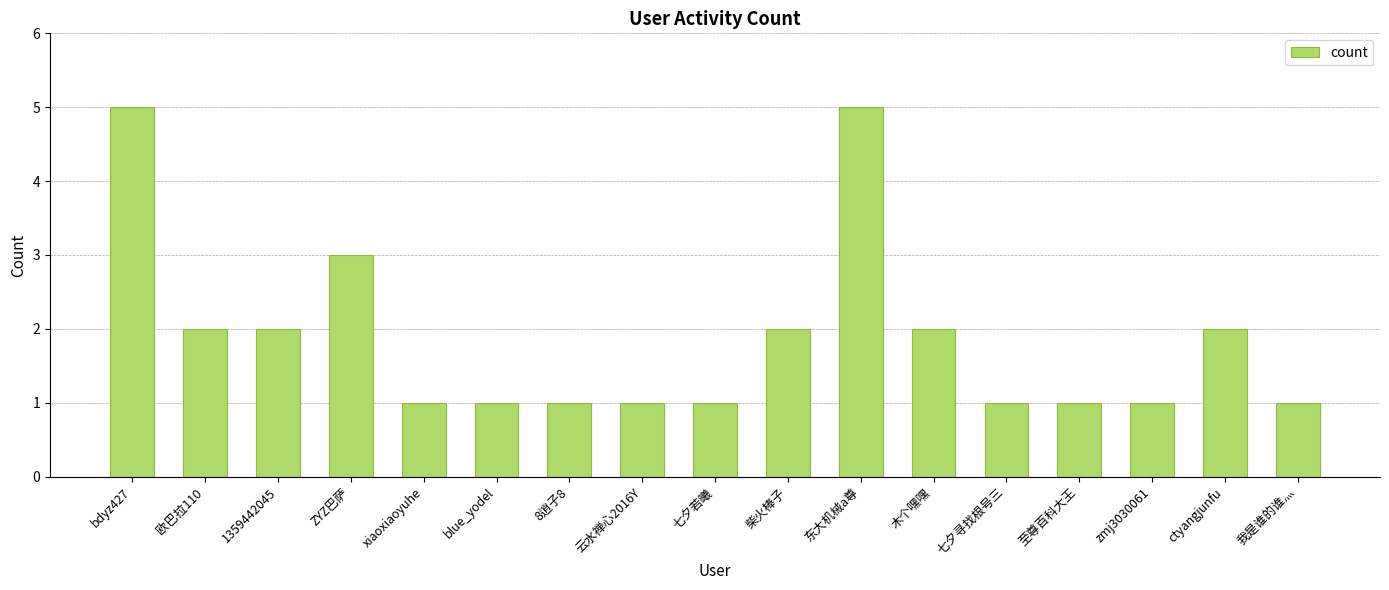

Reading left to right, list all the values displayed in this chart.

bdyz427=5	欧巴拉110=2	1359442045=2	ZYZ巴萨=3	xiaoxiaoyuhe=1	blue_yodel=1	8逍子8=1	云水禅心2016Y=1	七夕若曦=1	柴火棒子=2	东大机械a尊=5	木个嘿嘿=2	七夕寻找根号三=1	至尊百科大王=1	zmj3030061=1	ctyangjunfu=2	我是谁的谁灬=1